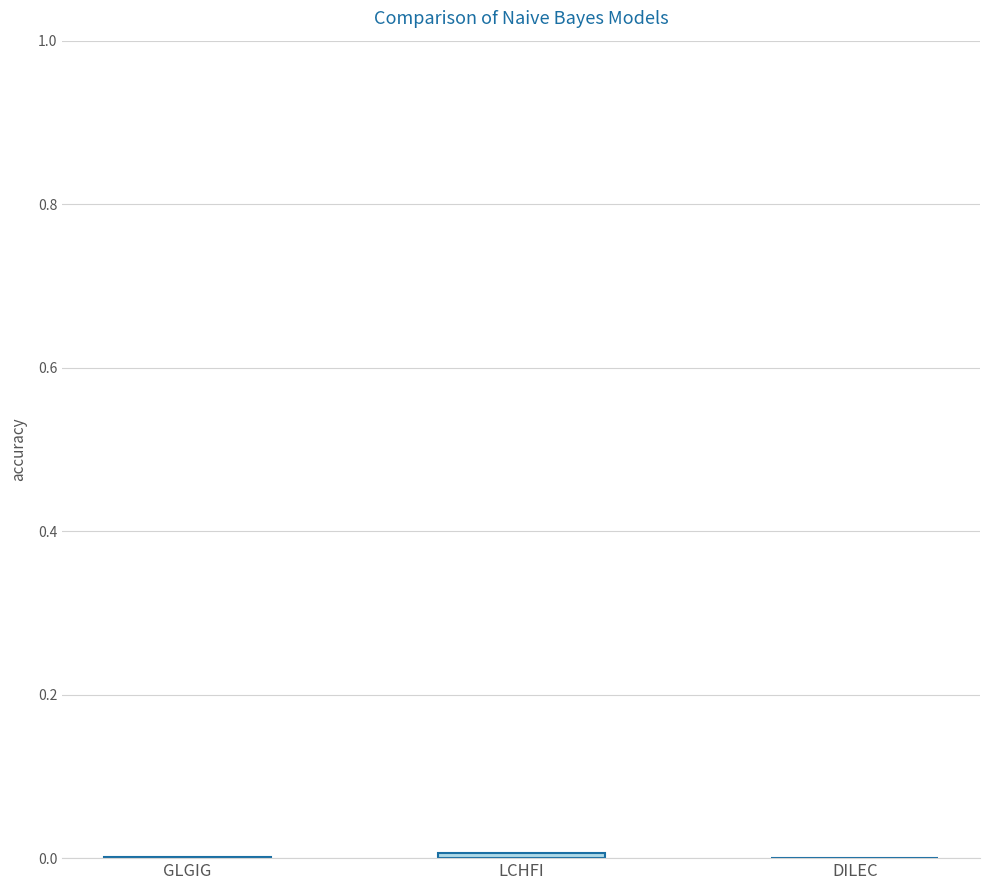

How many categories are shown in the chart?

3